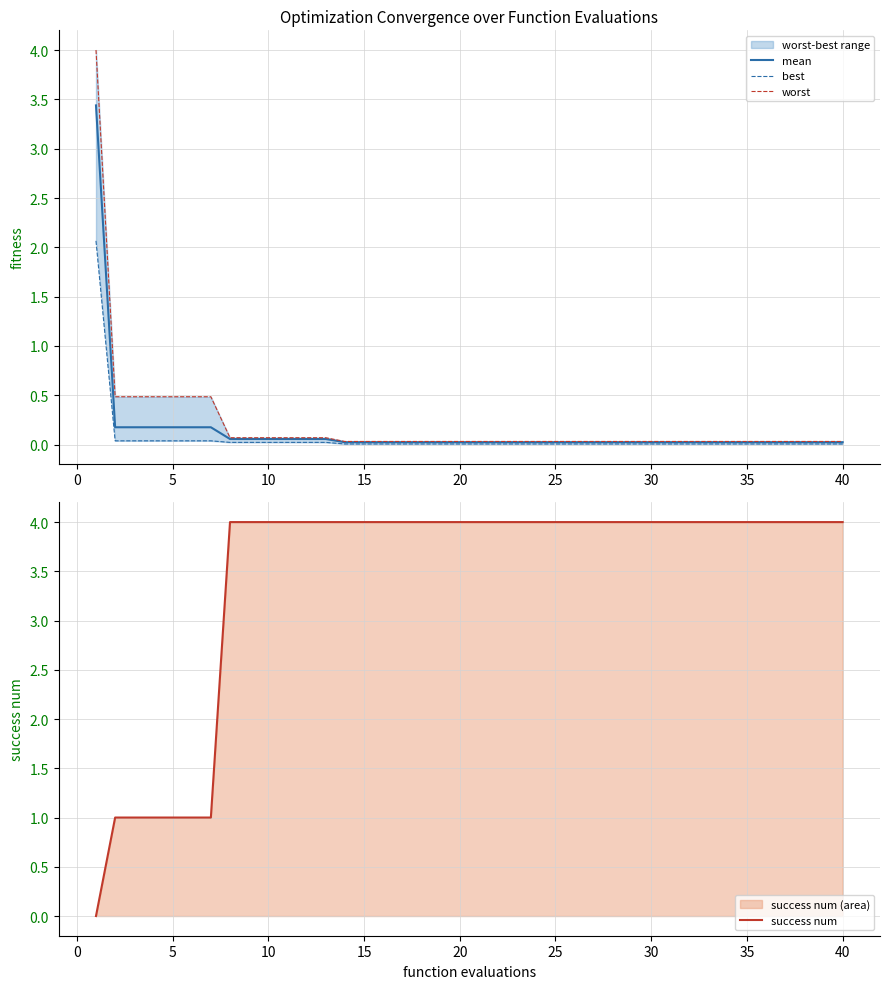

Is the value of worst at 22 greater than the value of mean at 13?

Yes